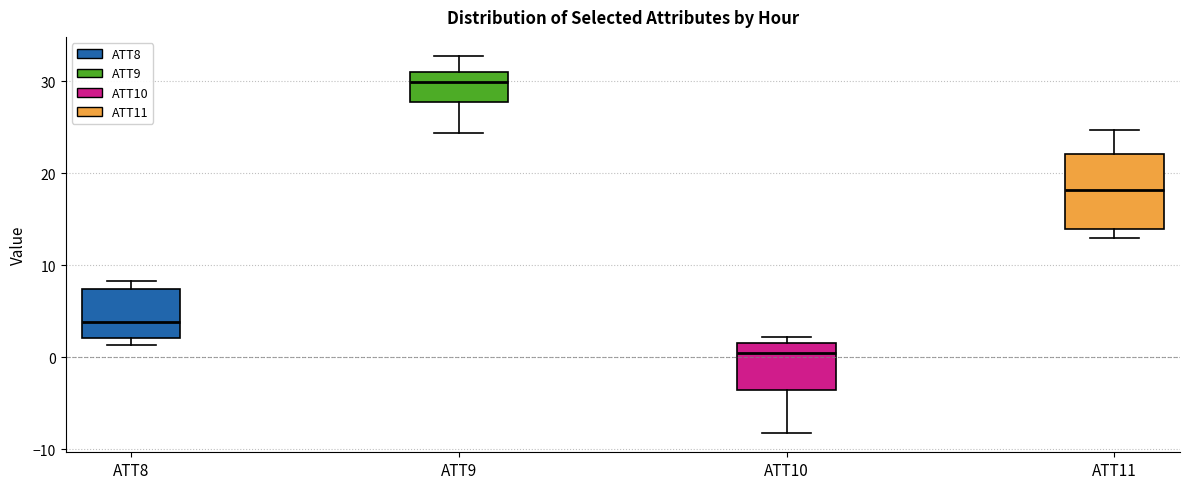

Reading left to right, transcribe this box plot: for each box, give where its median line is, the range the box spans, and where its two whiskers end, as read against the y-axis. The values are not printed on the chart, so give them approximately, as read against the axis.

ATT8: median 4, box 2 to 7, whiskers 1 to 8
ATT9: median 30, box 28 to 31, whiskers 24 to 33
ATT10: median 0, box -4 to 2, whiskers -8 to 2 (just above the box's upper edge)
ATT11: median 18, box 14 to 22, whiskers 13 to 25